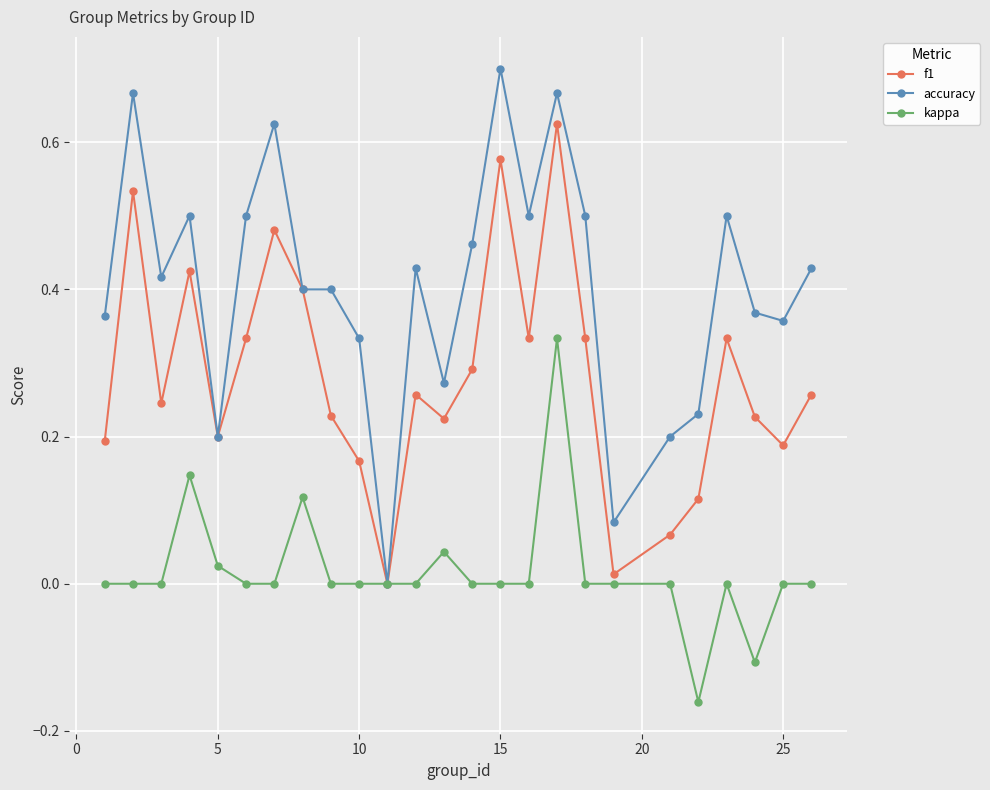

List the series in order of their overall mean, highest first.

accuracy, f1, kappa